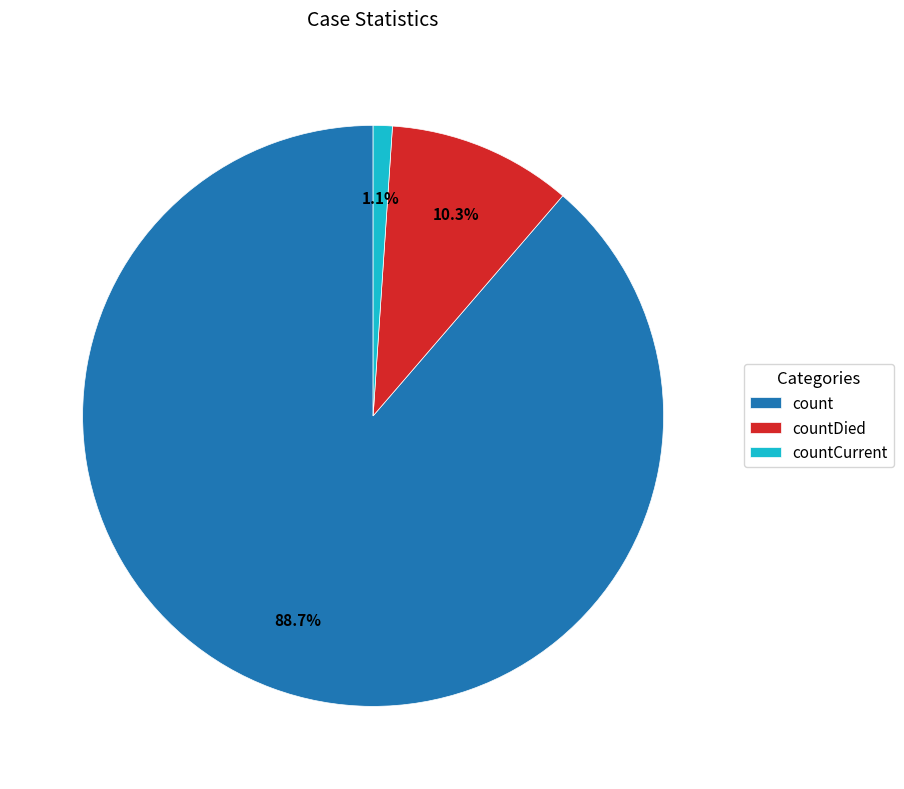

To the nearest percent, what is the difference between the countDied and count slice percentages?

78%